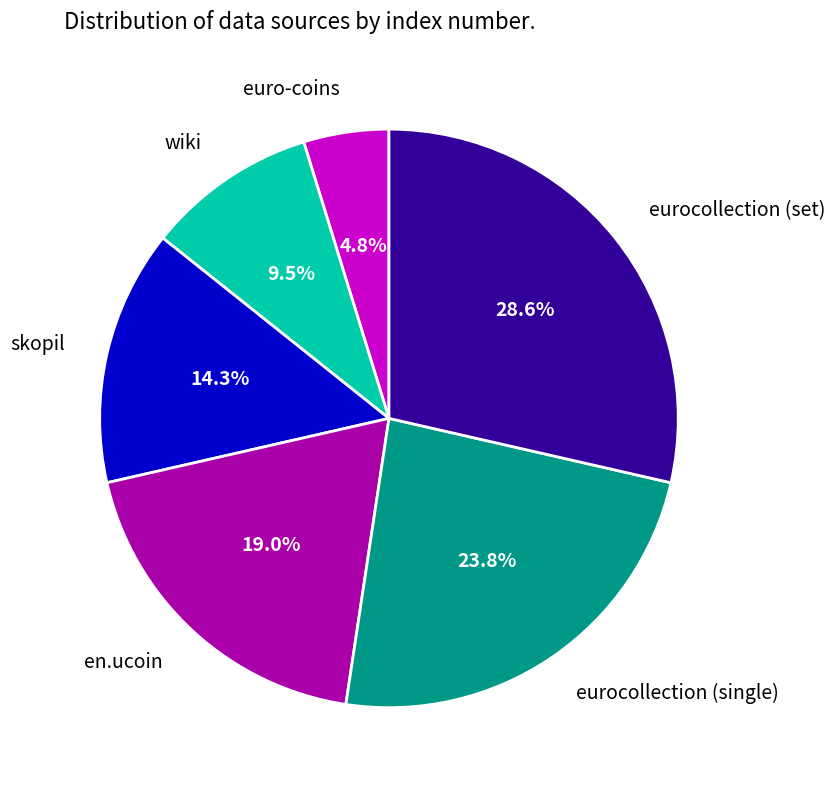

Which has a higher value, wiki or eurocollection (single)?

eurocollection (single)